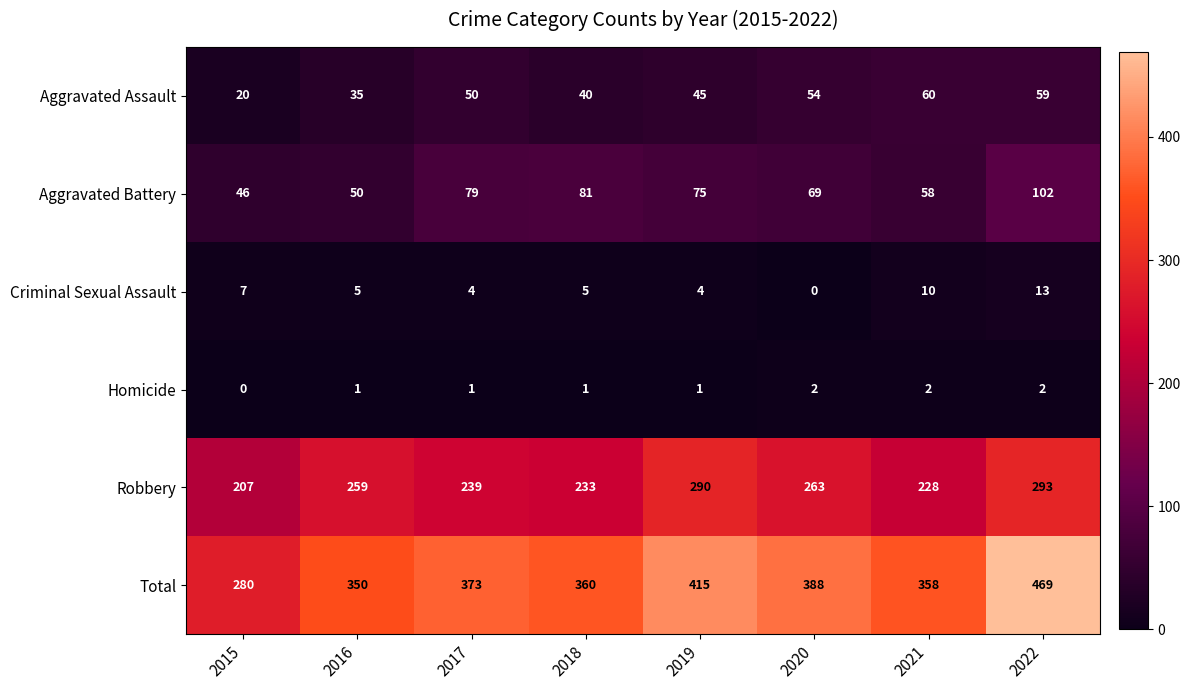

Which series has the widest spread of values?

Total